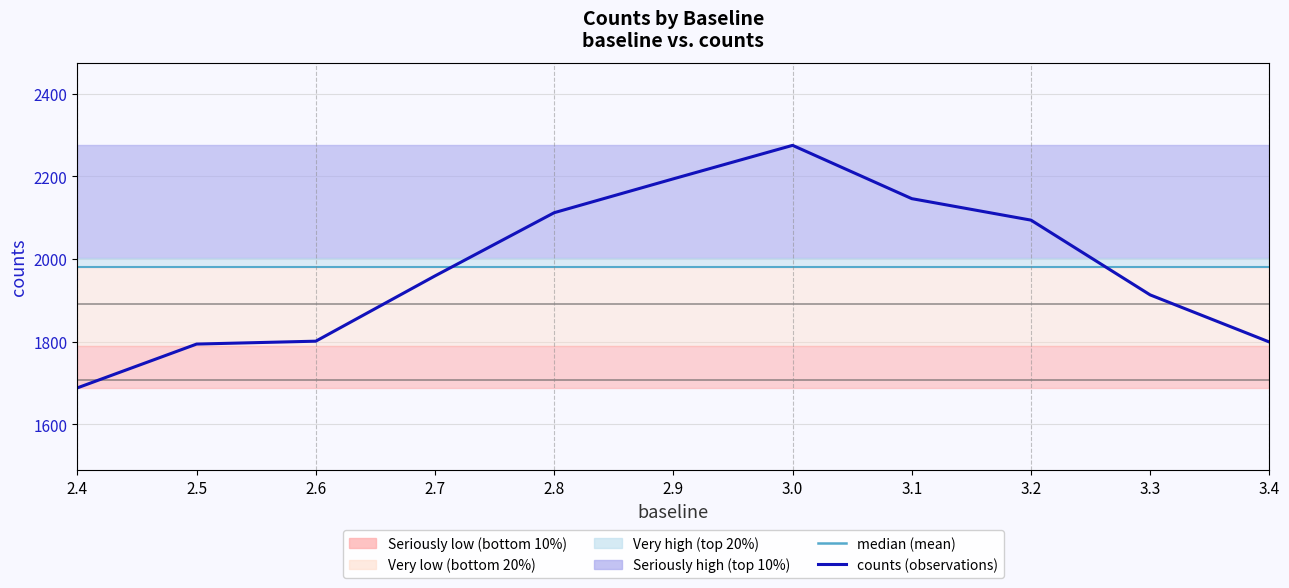

How many series are shown in this chart?

1